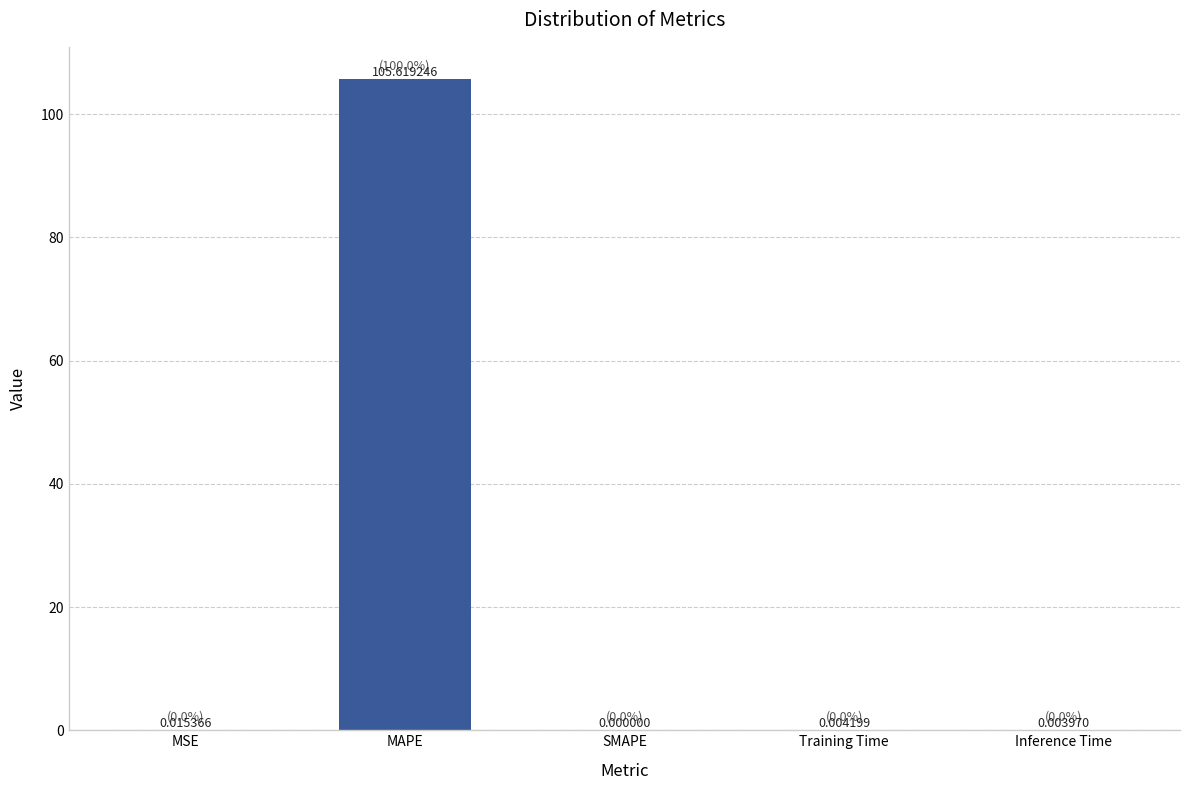

Between Inference Time and Training Time, which is larger?

Training Time